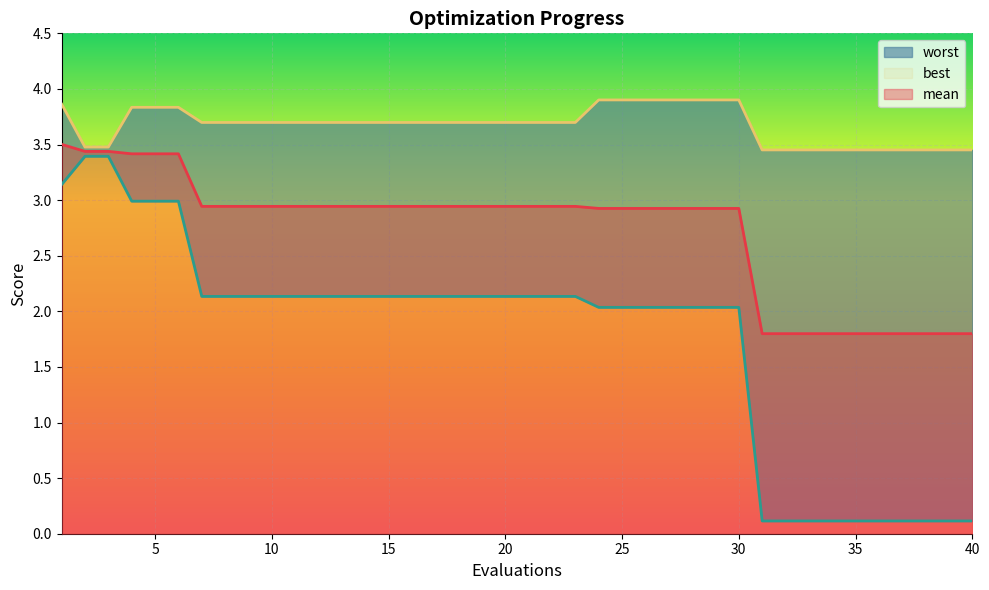

At which label does mean reach its peak?

1